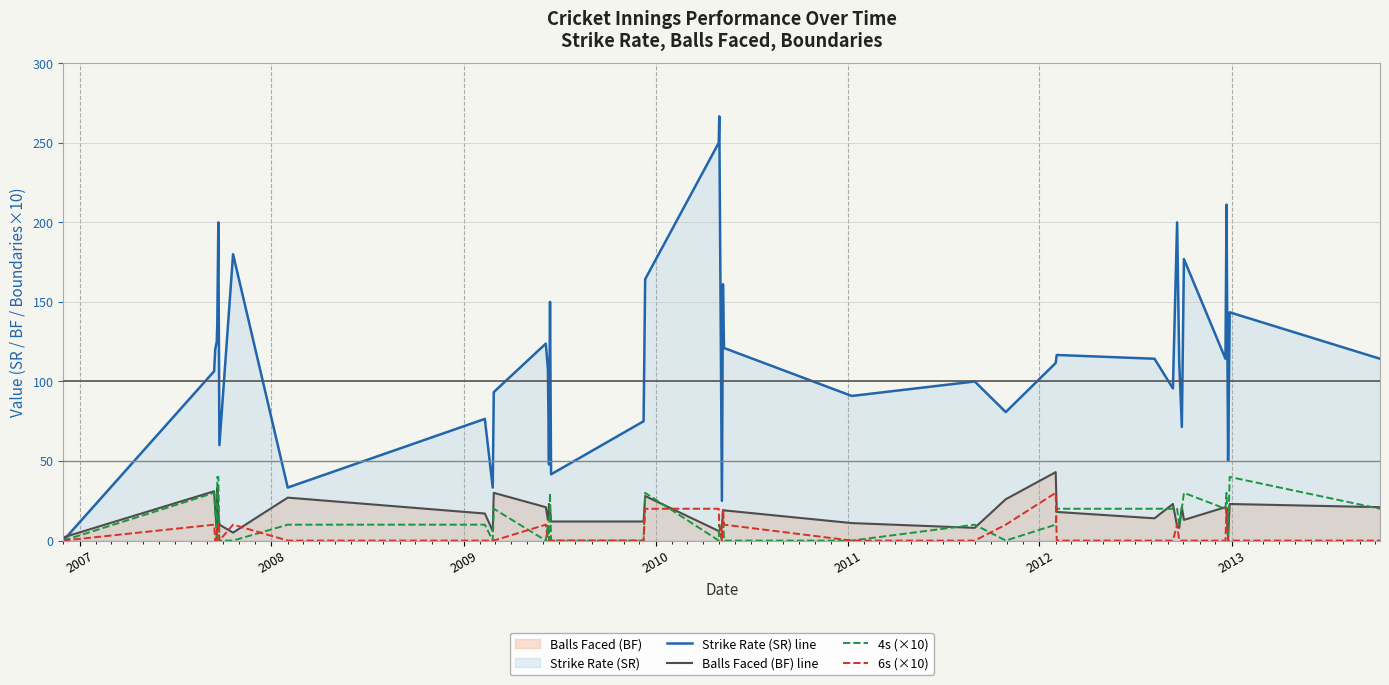

What is the maximum value for 4s (×10)?

40.0